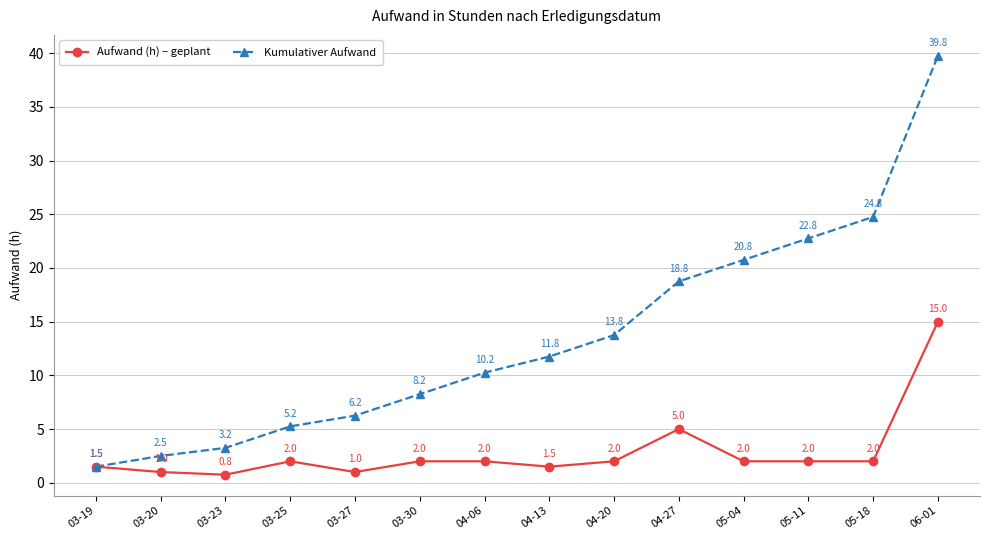

What are all the series names shown in the legend?

Aufwand (h) – geplant, Kumulativer Aufwand